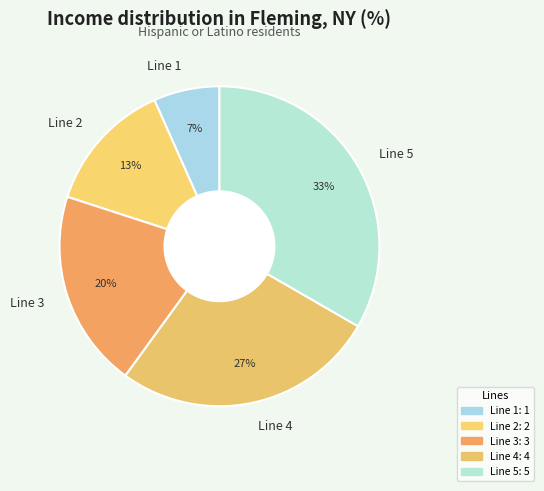

Is there any slice that represents more than half of the pie?

No